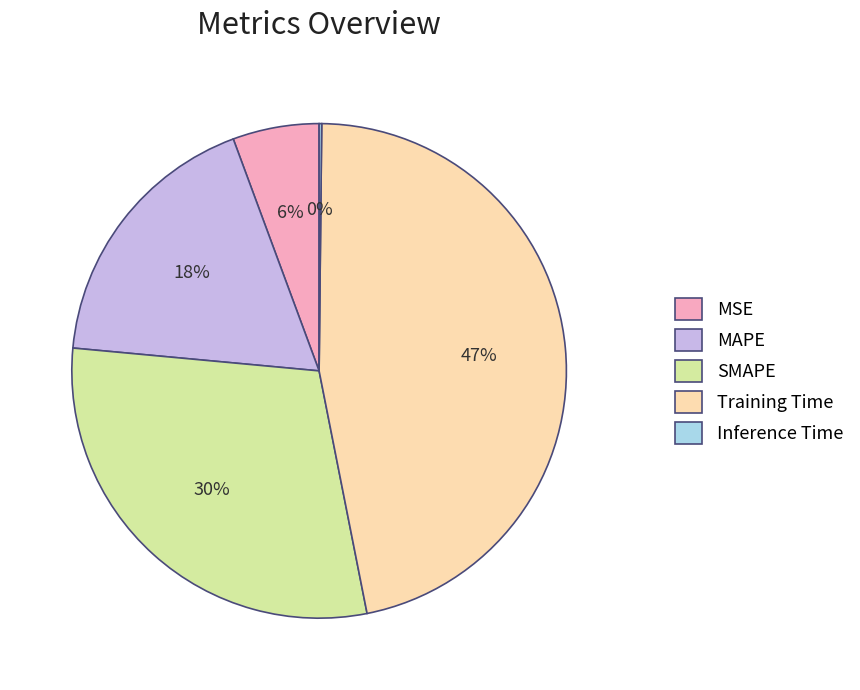

What is the largest slice in the pie chart?

Training Time